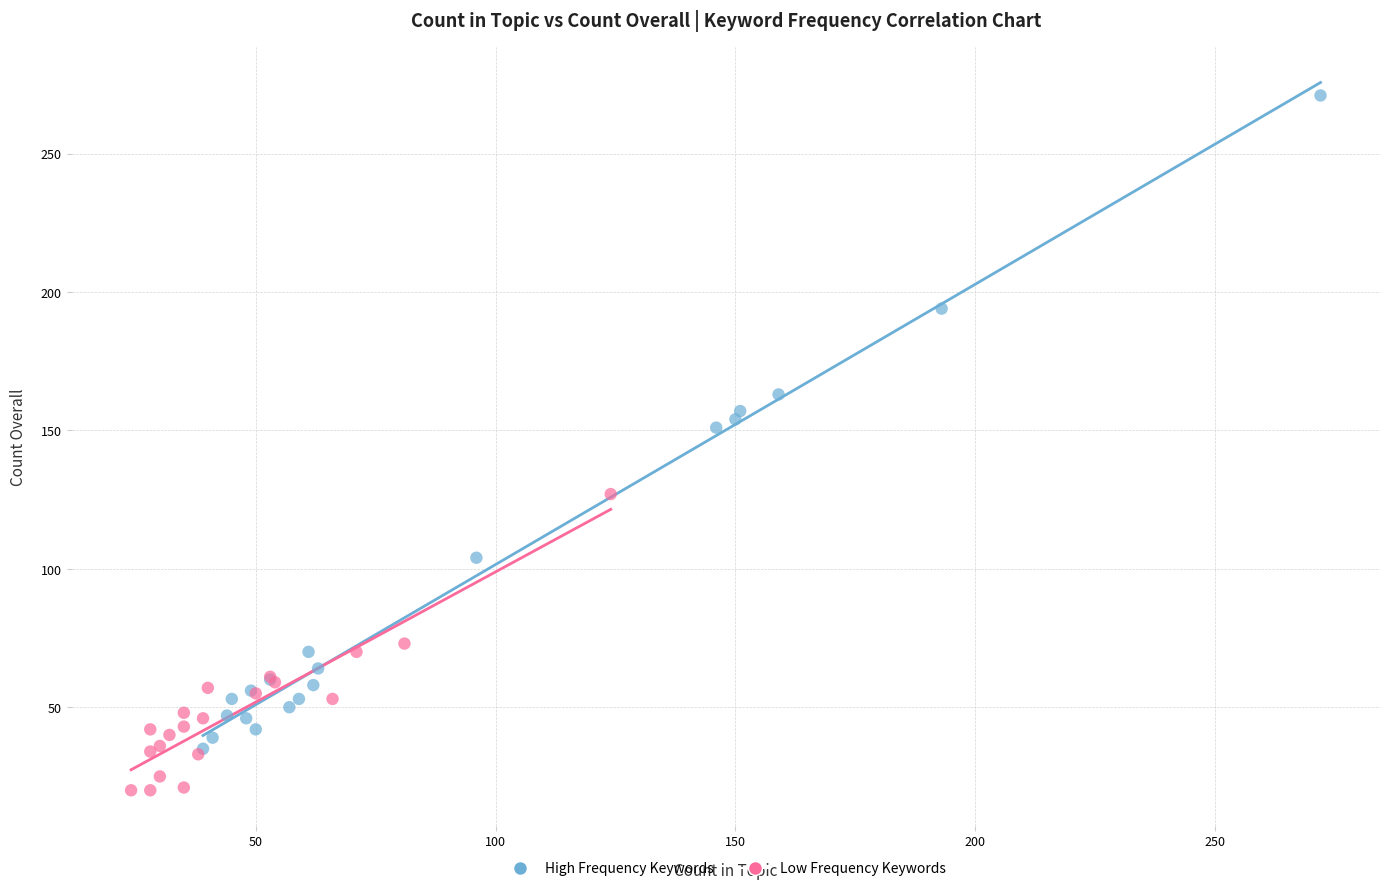

Which series contains the highest Y value?

High Frequency Keywords